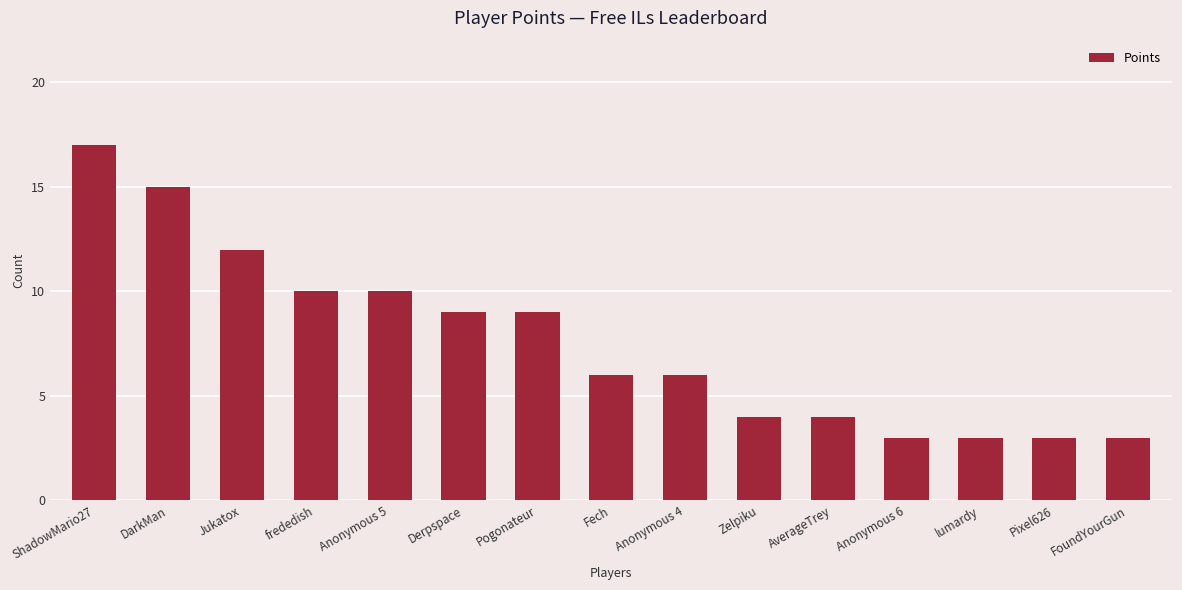

Which label corresponds to the largest value in the chart?

ShadowMario27